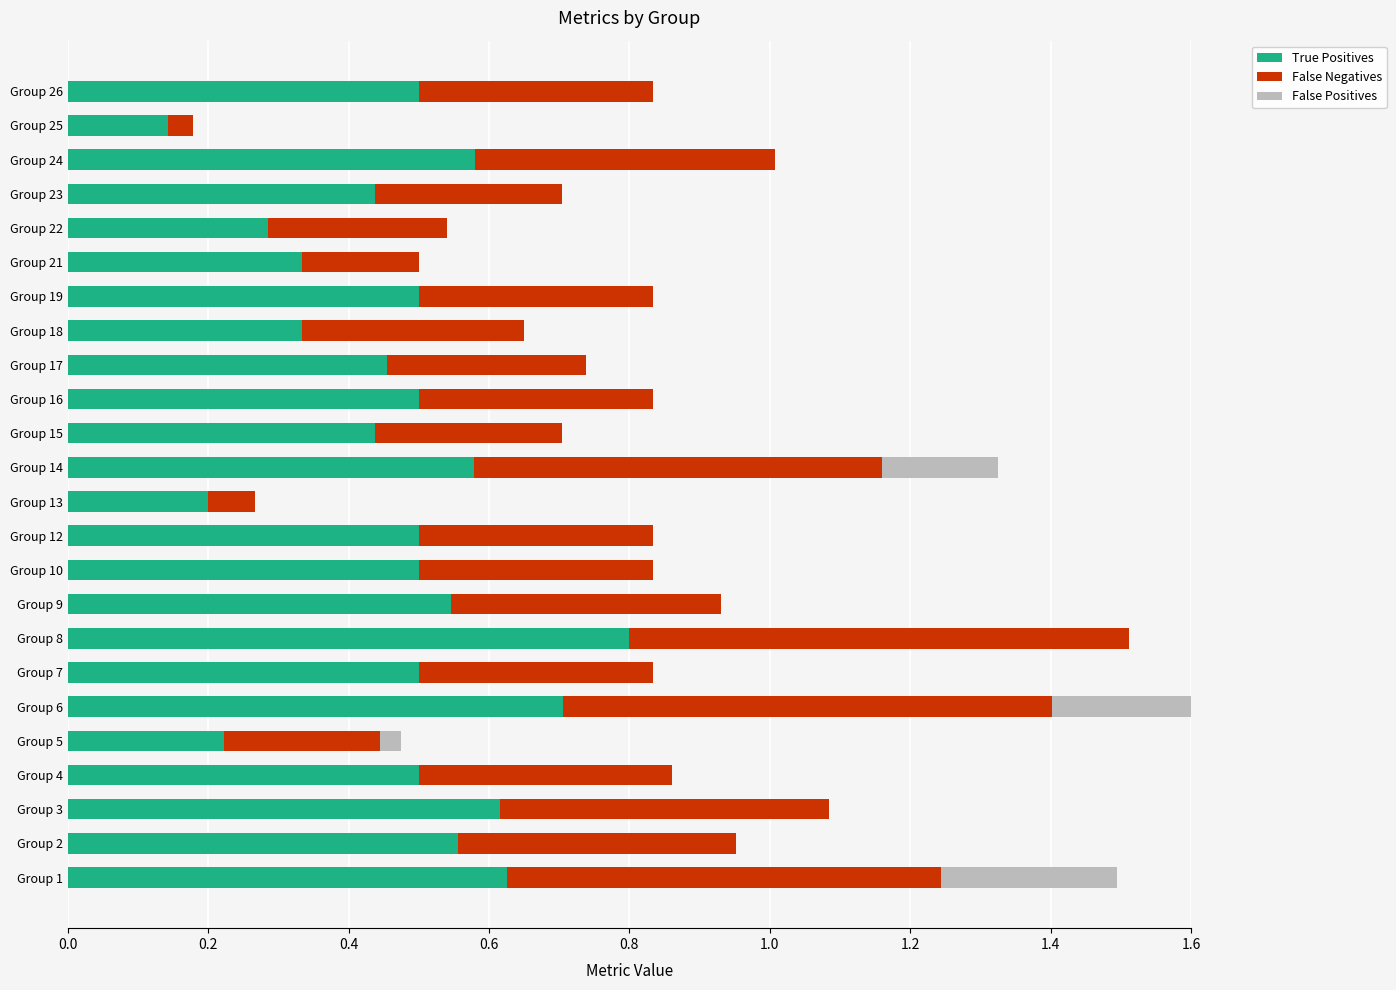

How many values in the False Positives series exceed 0?

4